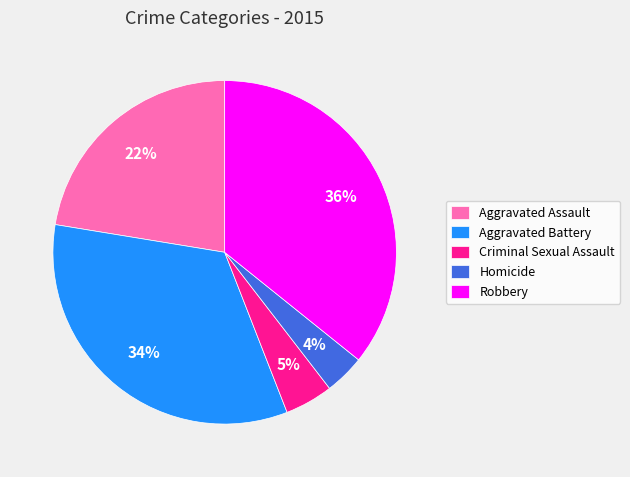

Does Aggravated Assault account for over 50% of the chart?

No